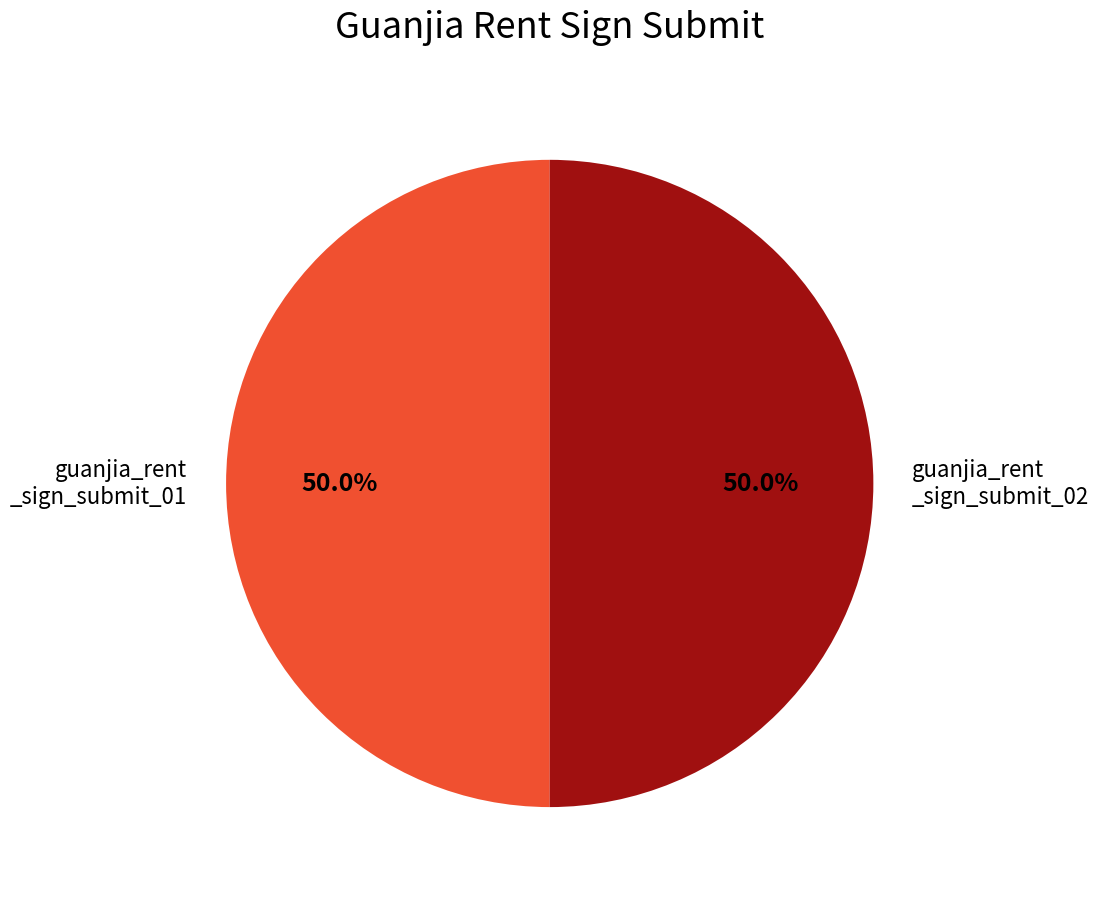

To the nearest percent, what is the average slice percentage?

50%